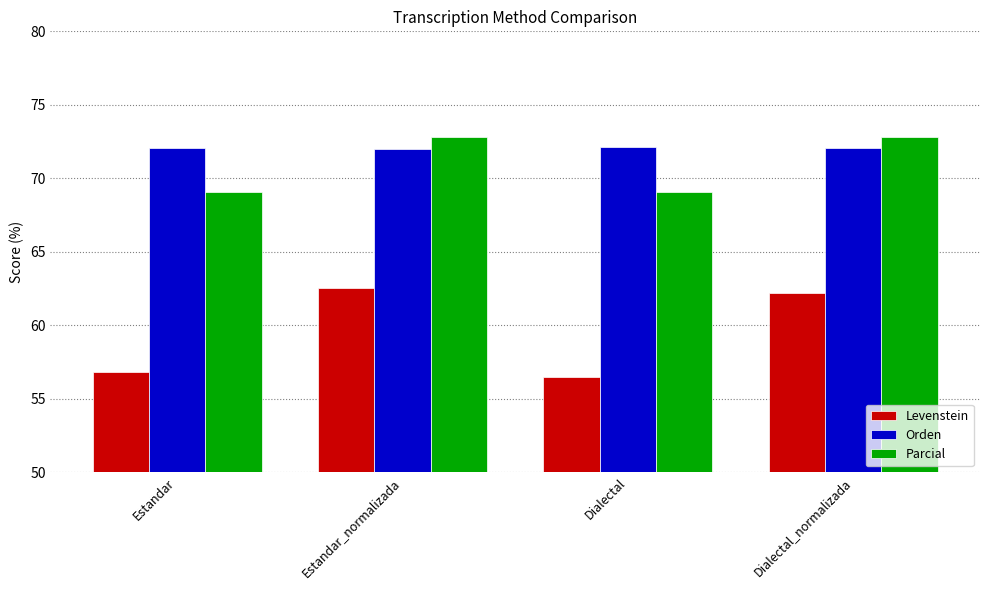

Is it true that Parcial equals 72.8 at Dialectal_normalizada?

True